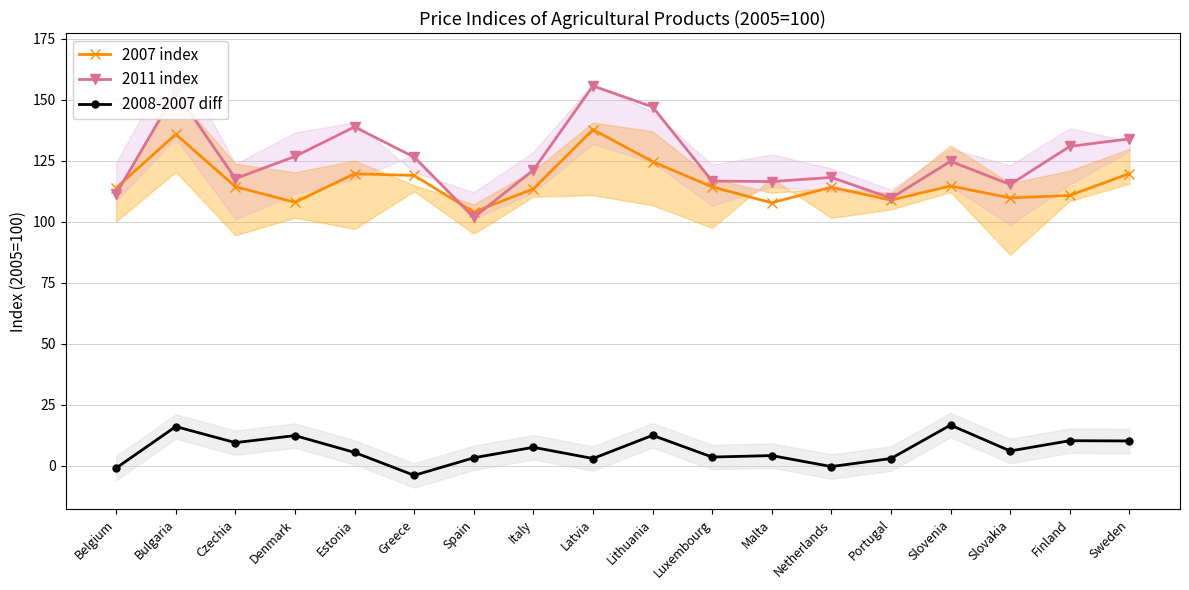

What position from the left is Malta?

12